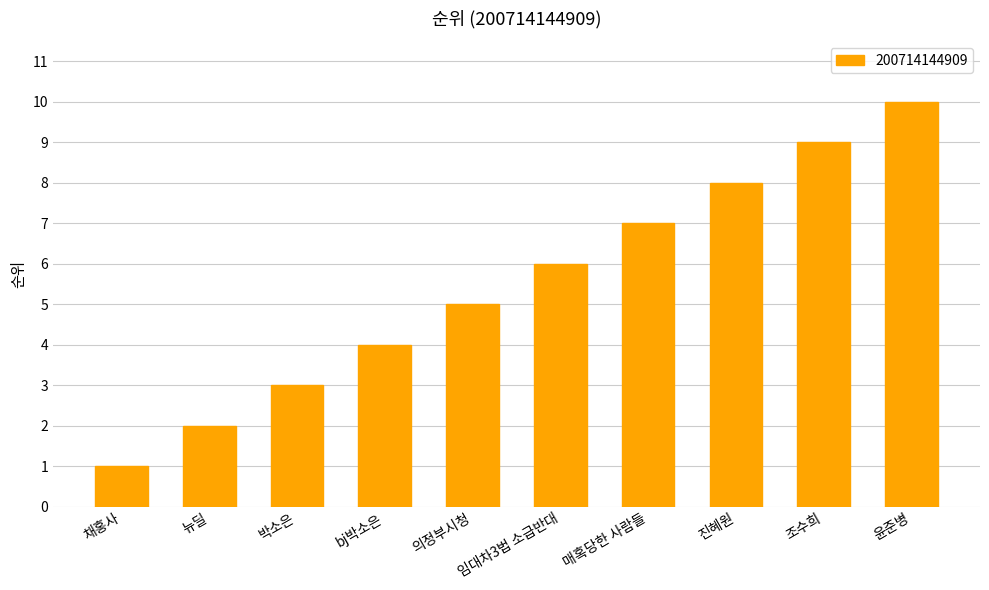

What is the approximate value at 뉴딜?

2